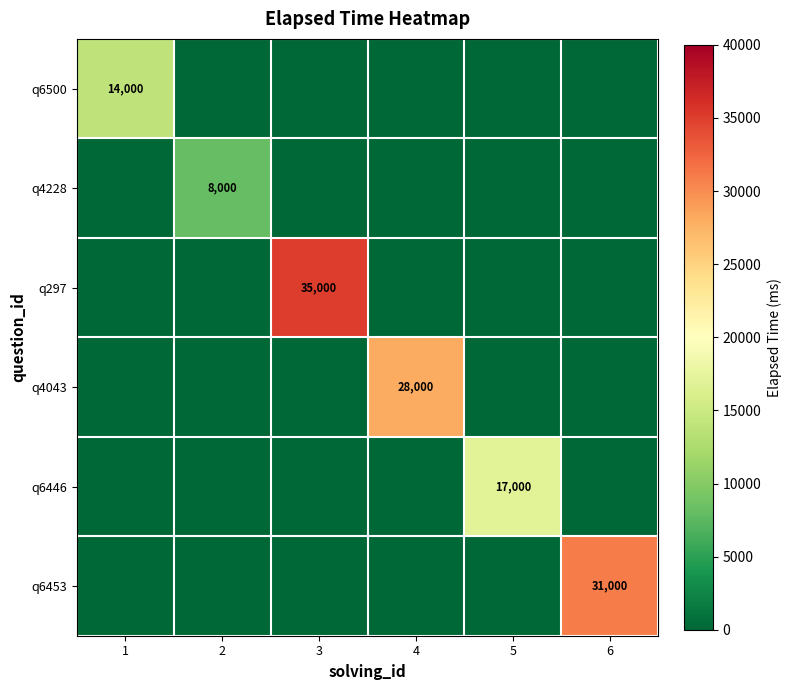

Is it true that q6500 equals 18853 at 1?

False